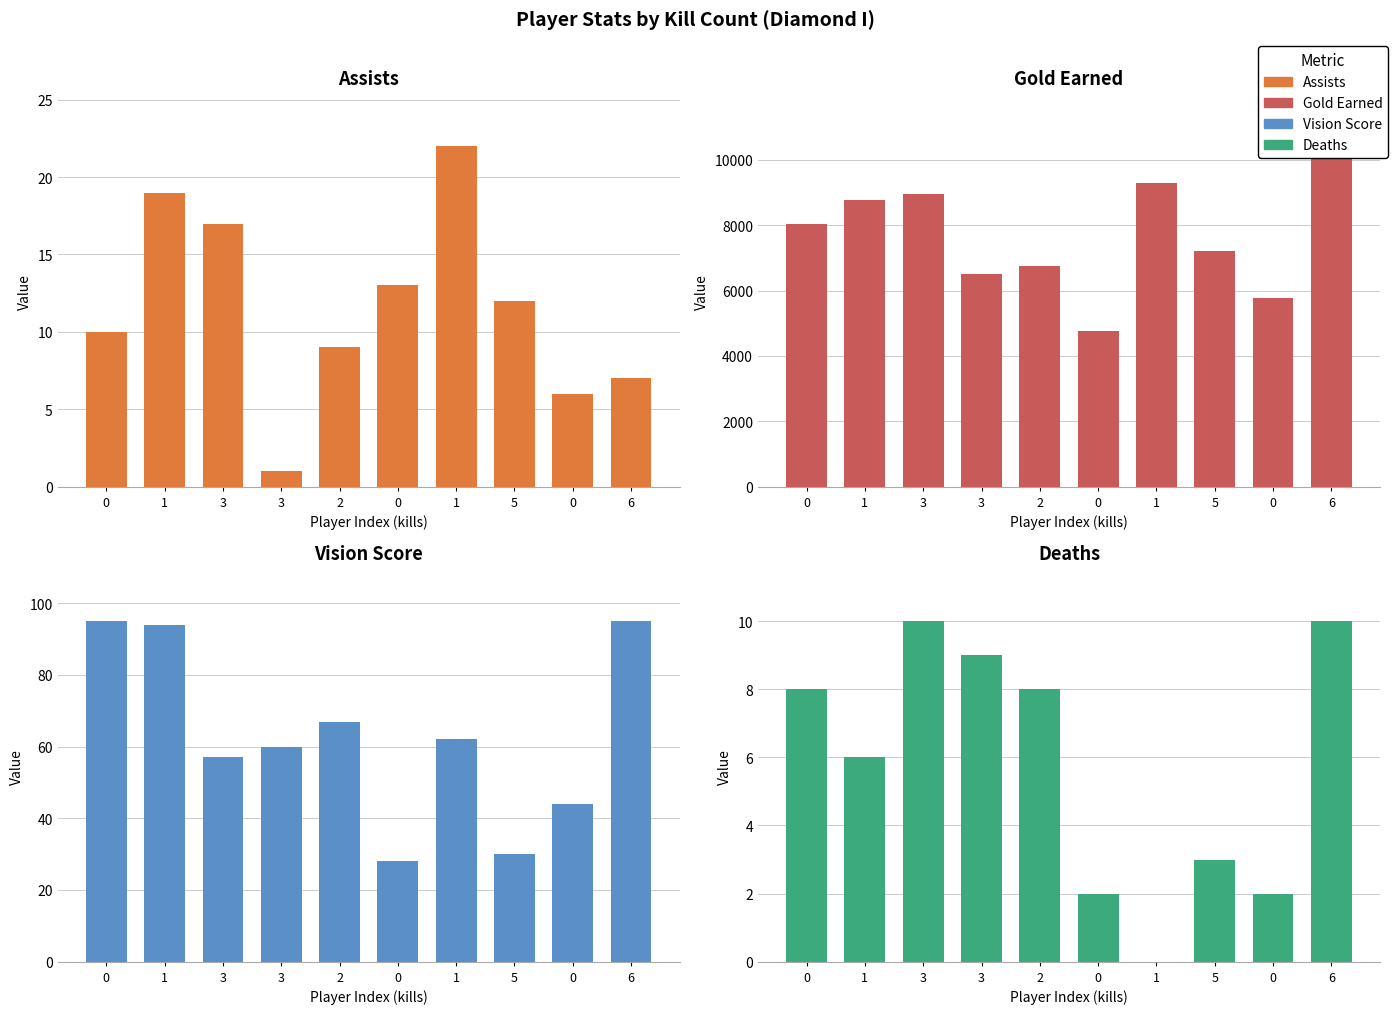

What is the spread (max minus min) of values at 6?

10410